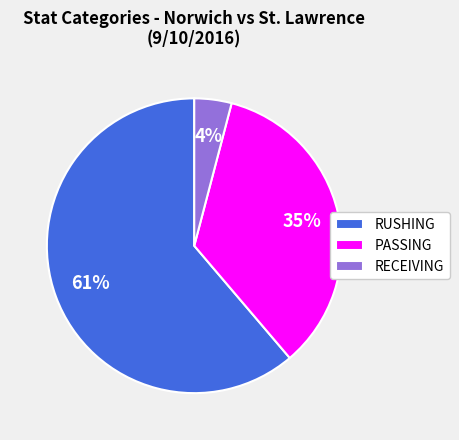

The RECEIVING slice represents 4% of the pie. True or false?

True